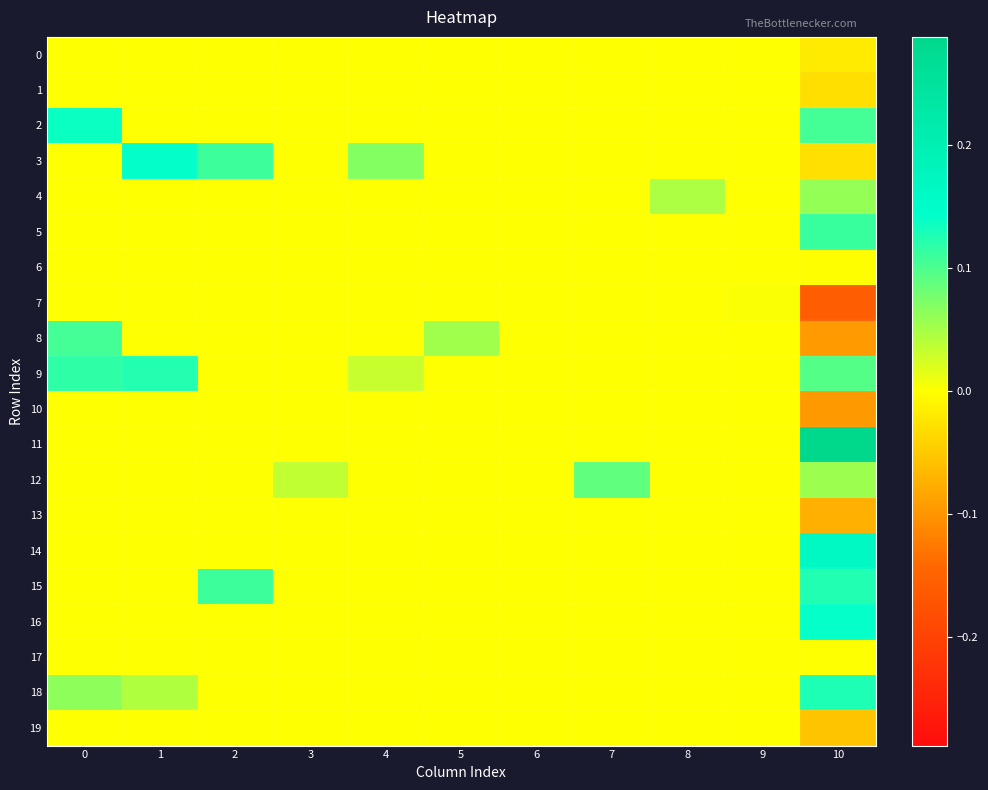

What is the spread (max minus min) of values at 4?

0.1